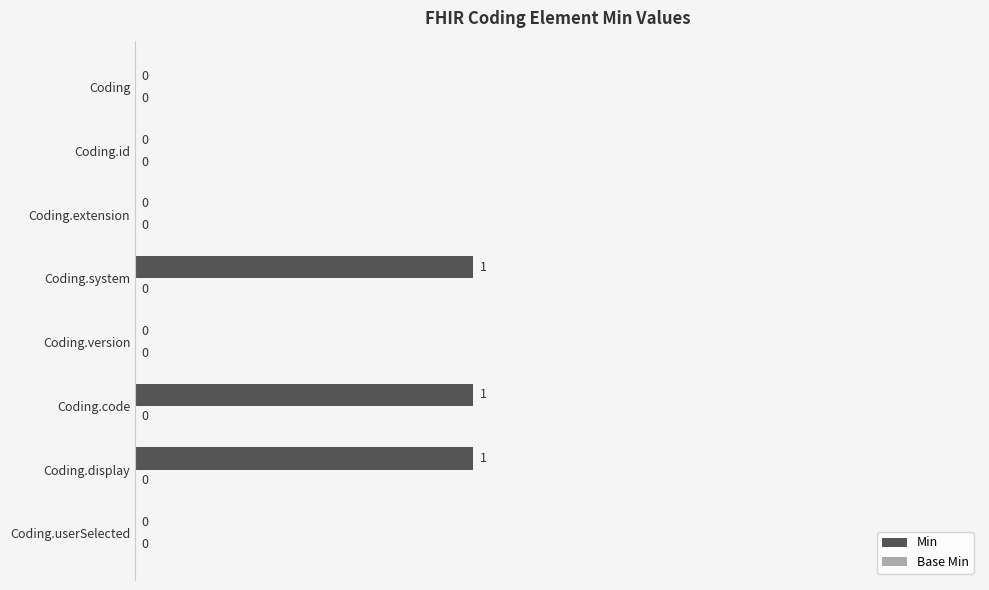

True or false: the data shows 1 at Coding.display.

True